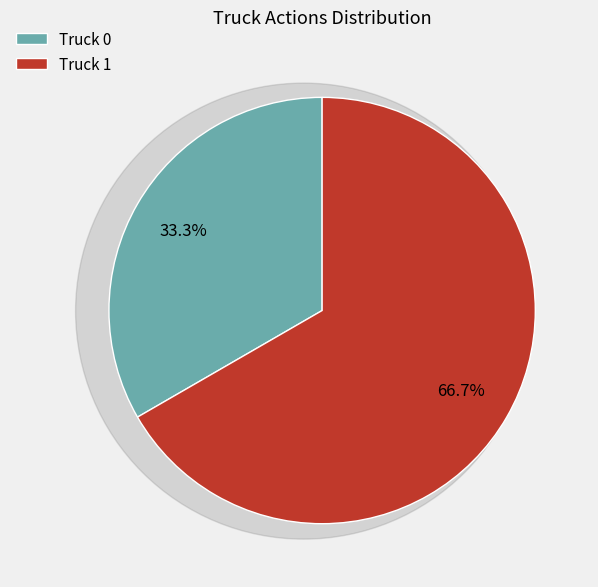

Which category accounts for the majority?

Truck 1